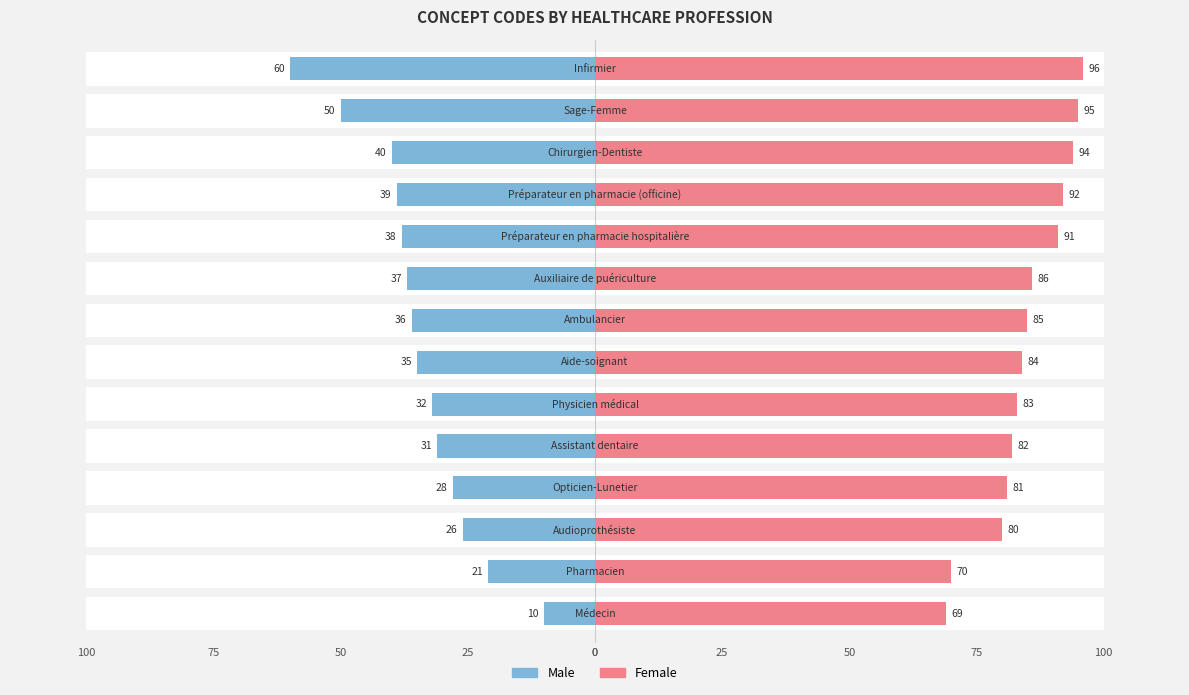

How many data points does each series have?

14